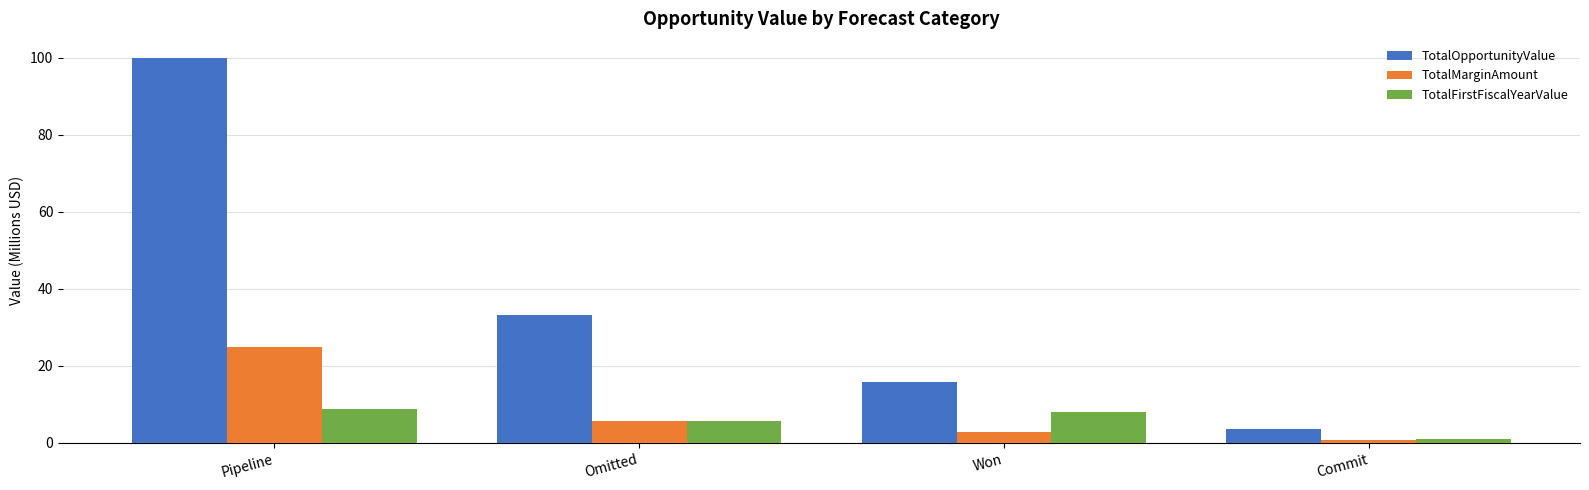

Reading left to right, what are all the values shown in this chart?

TotalOpportunityValue: 99.9	33.3	15.9	3.5
TotalMarginAmount: 24.9	5.7	2.7	0.7
TotalFirstFiscalYearValue: 8.7	5.7	8.0	0.9